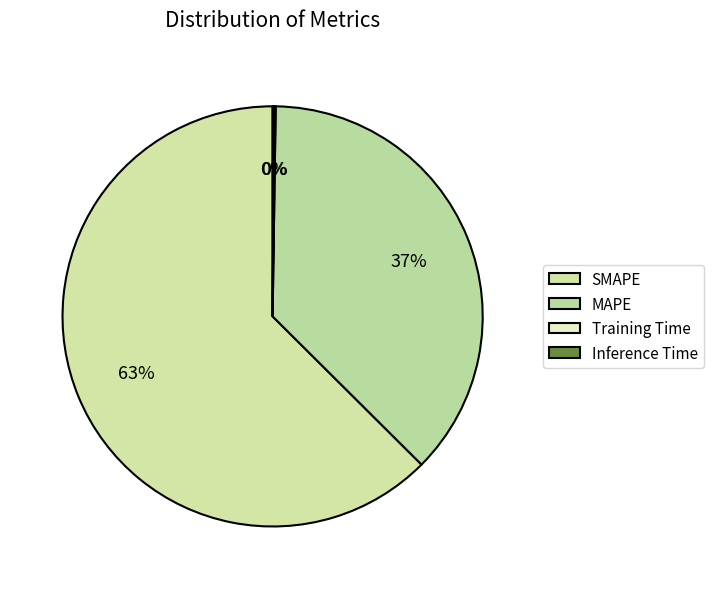

Which slice represents more than half of the pie?

SMAPE